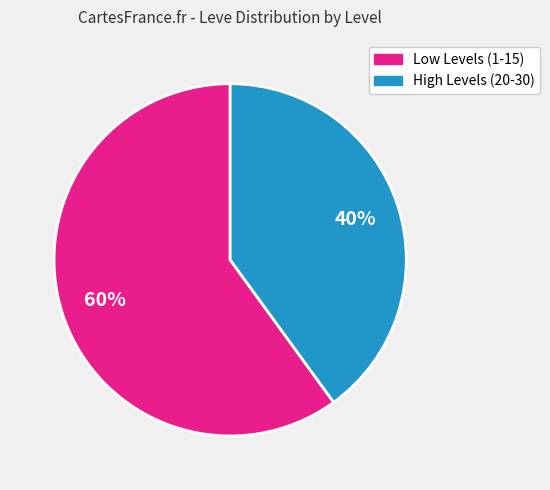

To the nearest percent, what is the difference between the largest and smallest slice percentages?

20%